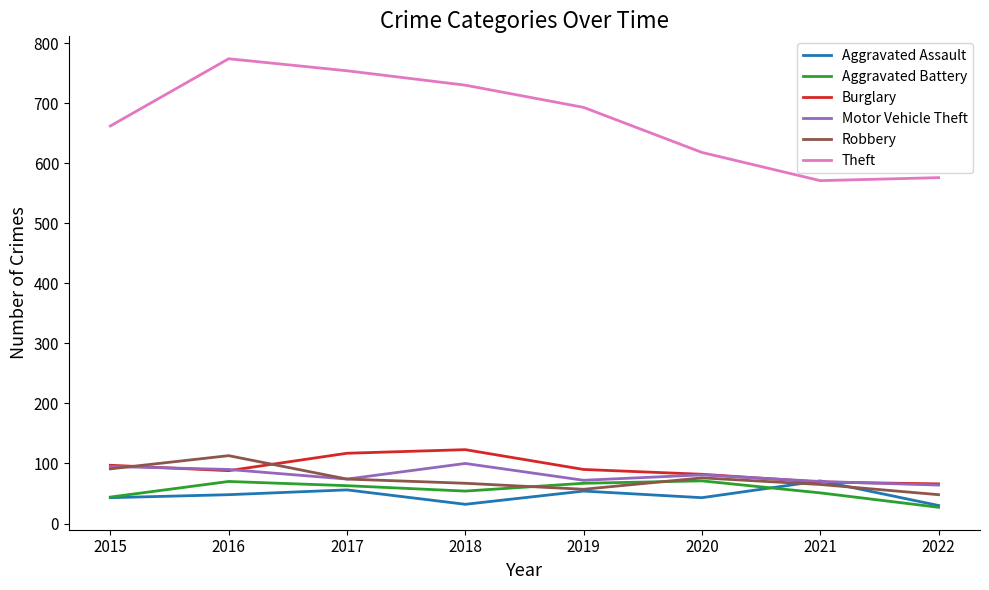

What is the difference between the highest and lowest values at 2020?

575